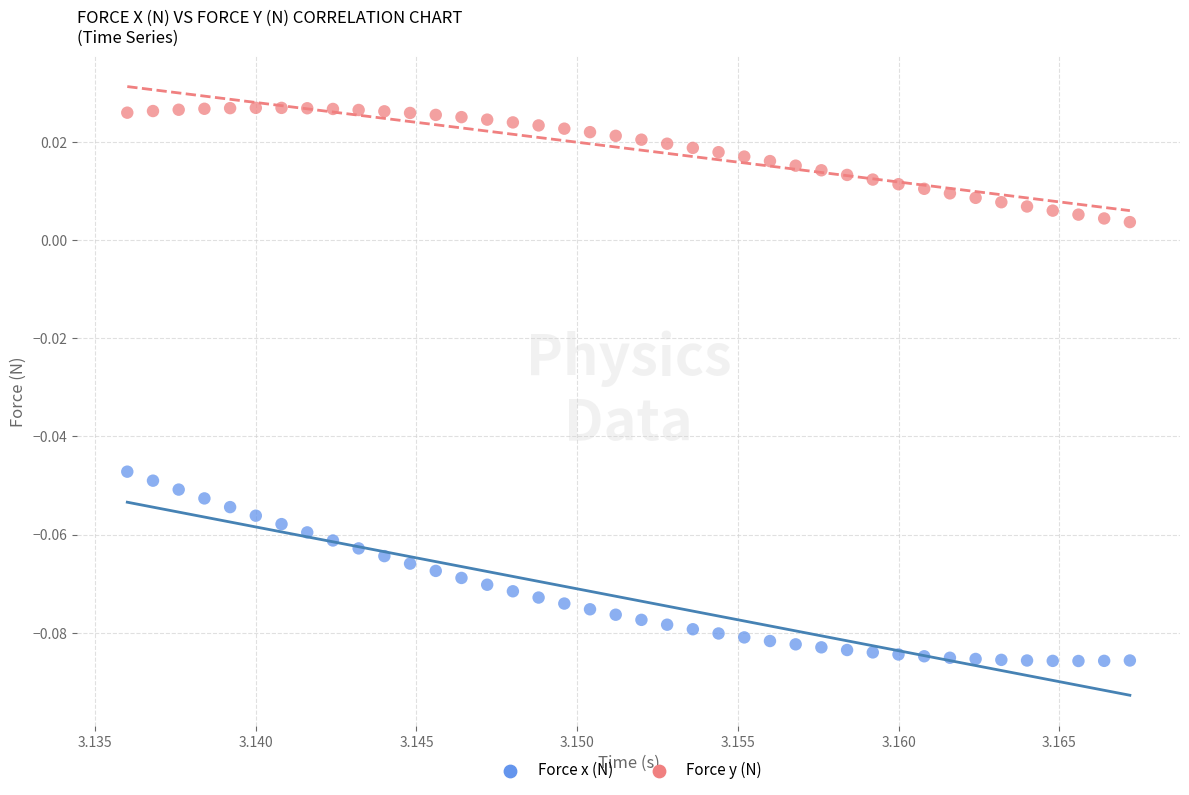

Which series has the widest spread of Y values?

Force x (N)